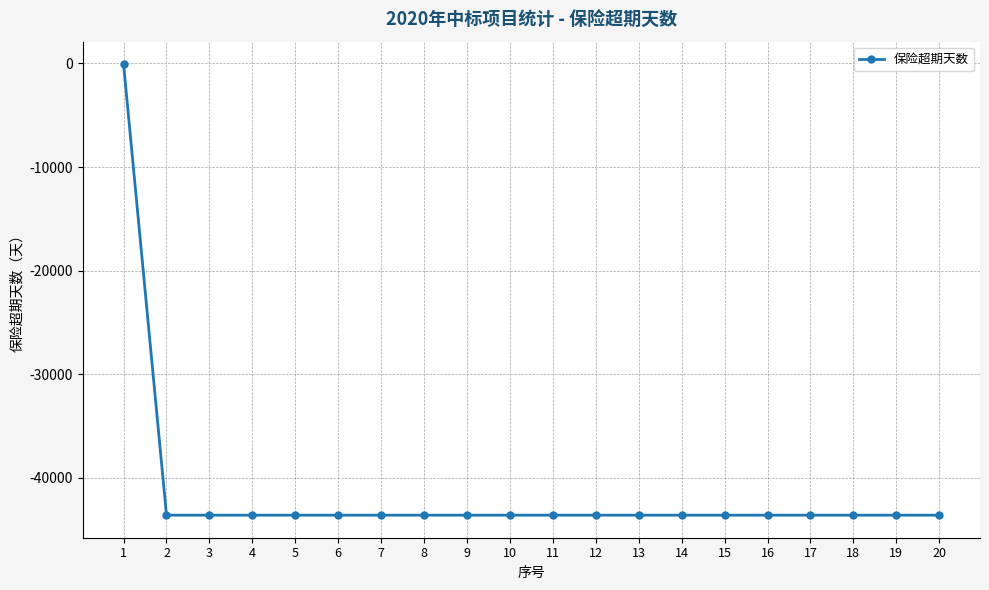

What value does the data have at 9, to the nearest 100?

-43600